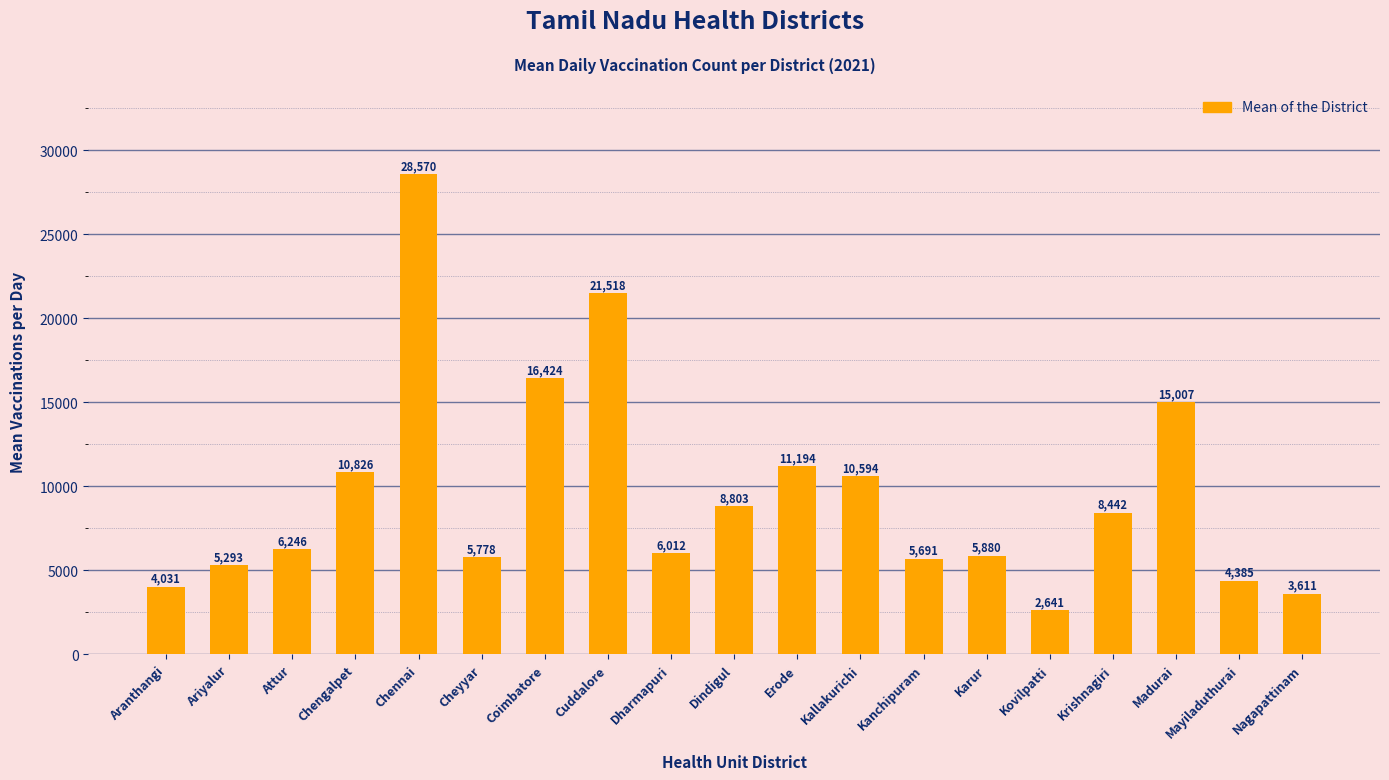

What is the greatest value displayed?

28570.3